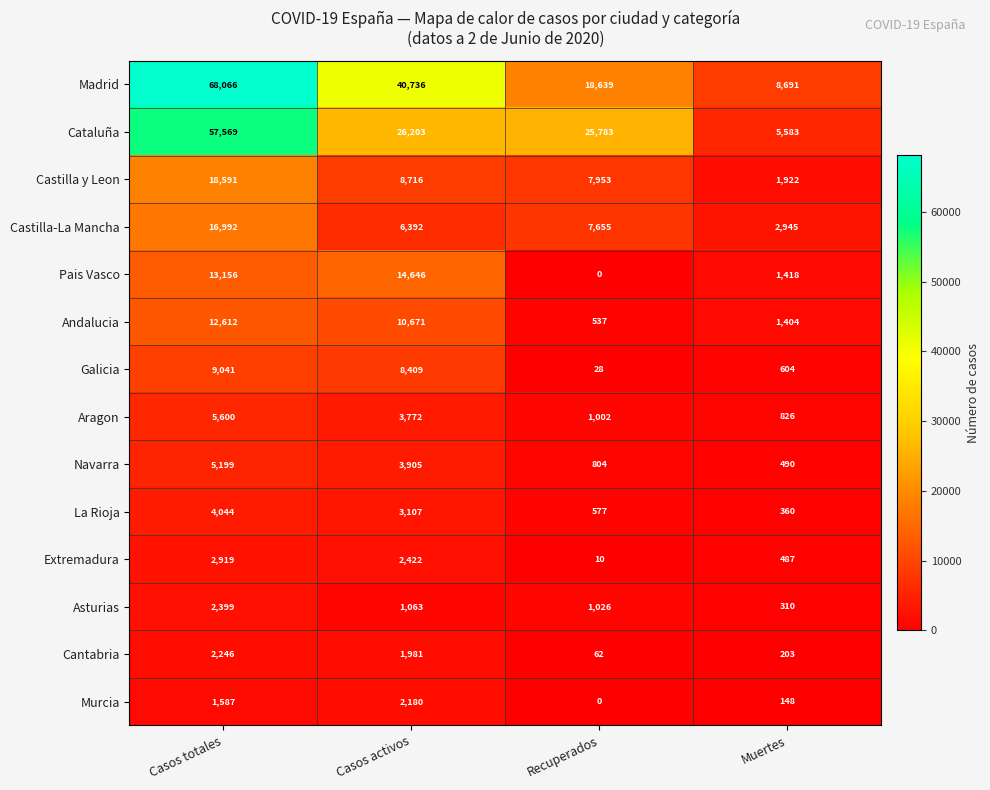

What is the difference between the maximum and minimum values in the Galicia series?

9013